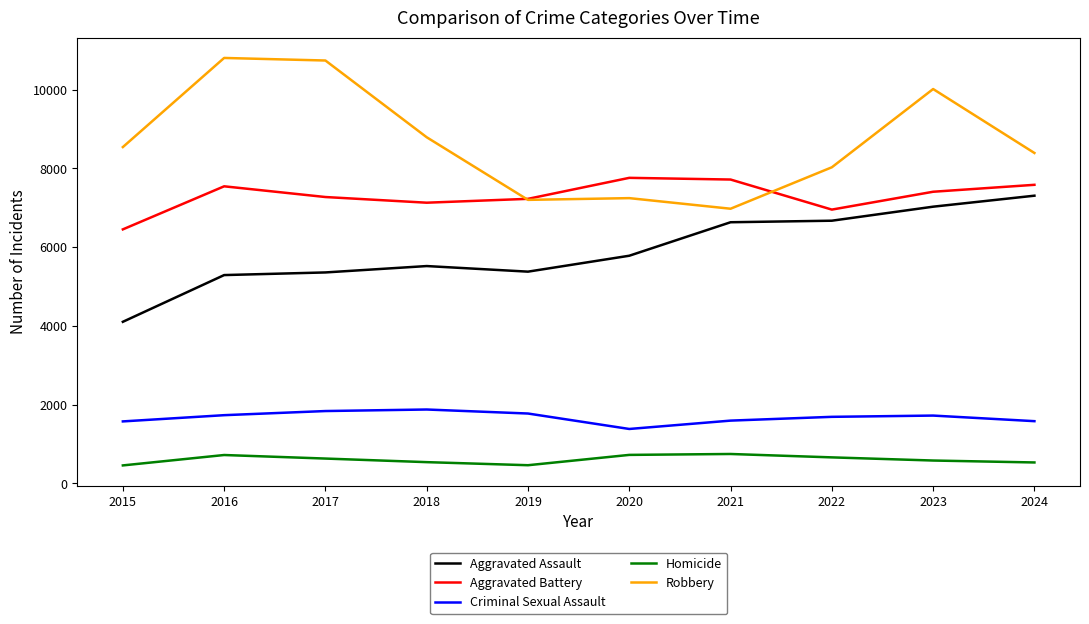

What is the maximum value shown in the chart?

10801